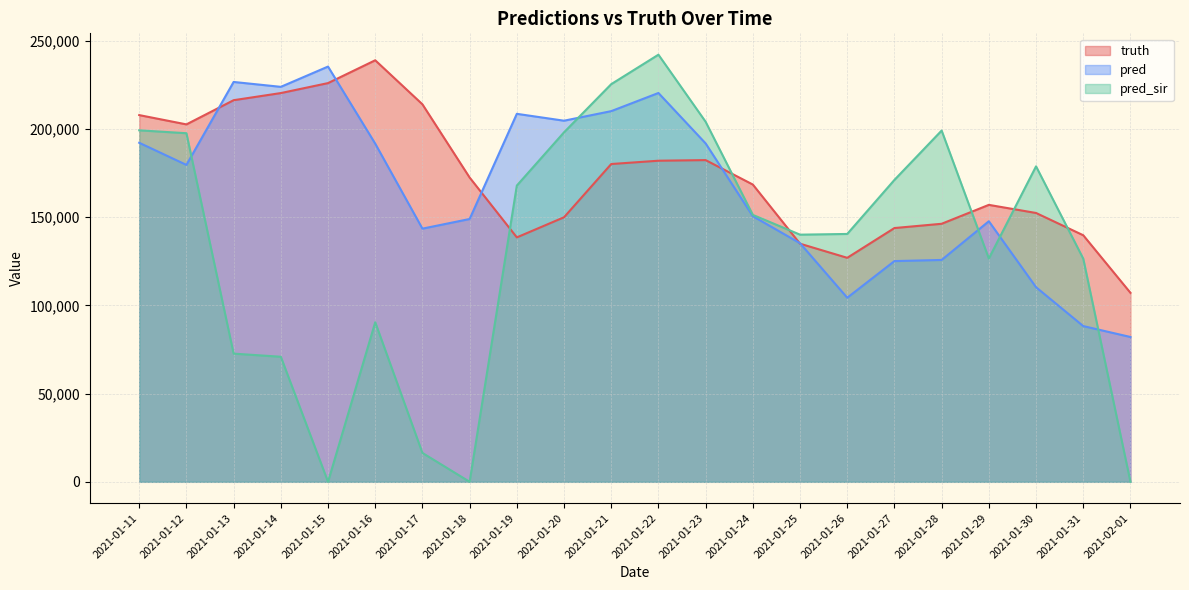

What is the minimum value for pred?

82094.5